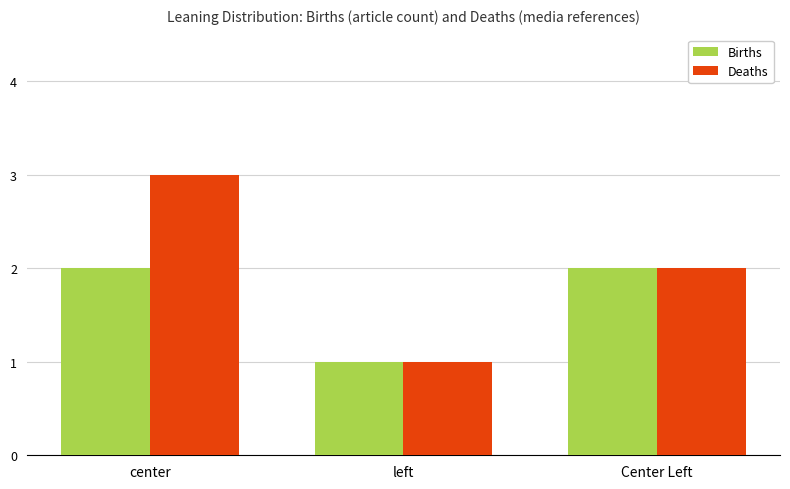

At which label does Deaths reach its minimum?

left